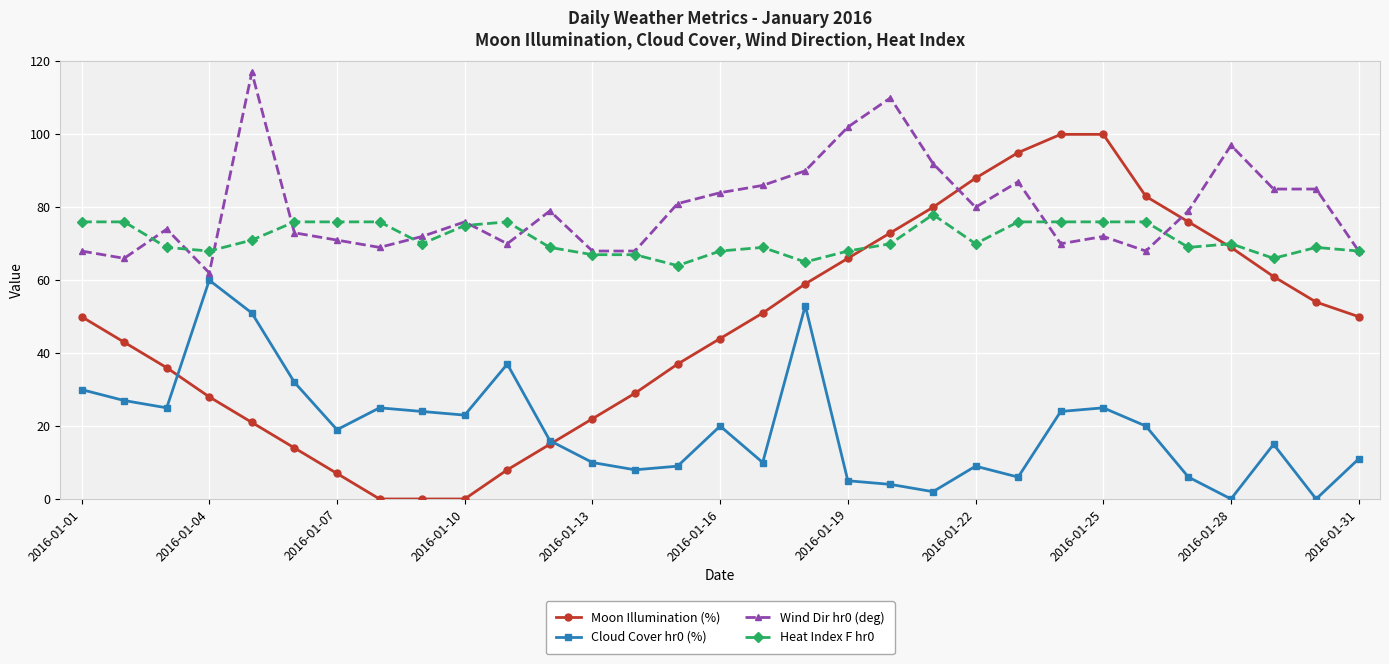

Rank the series by their maximum value, from lowest to highest.

Cloud Cover hr0 (%), Heat Index F hr0, Moon Illumination (%), Wind Dir hr0 (deg)